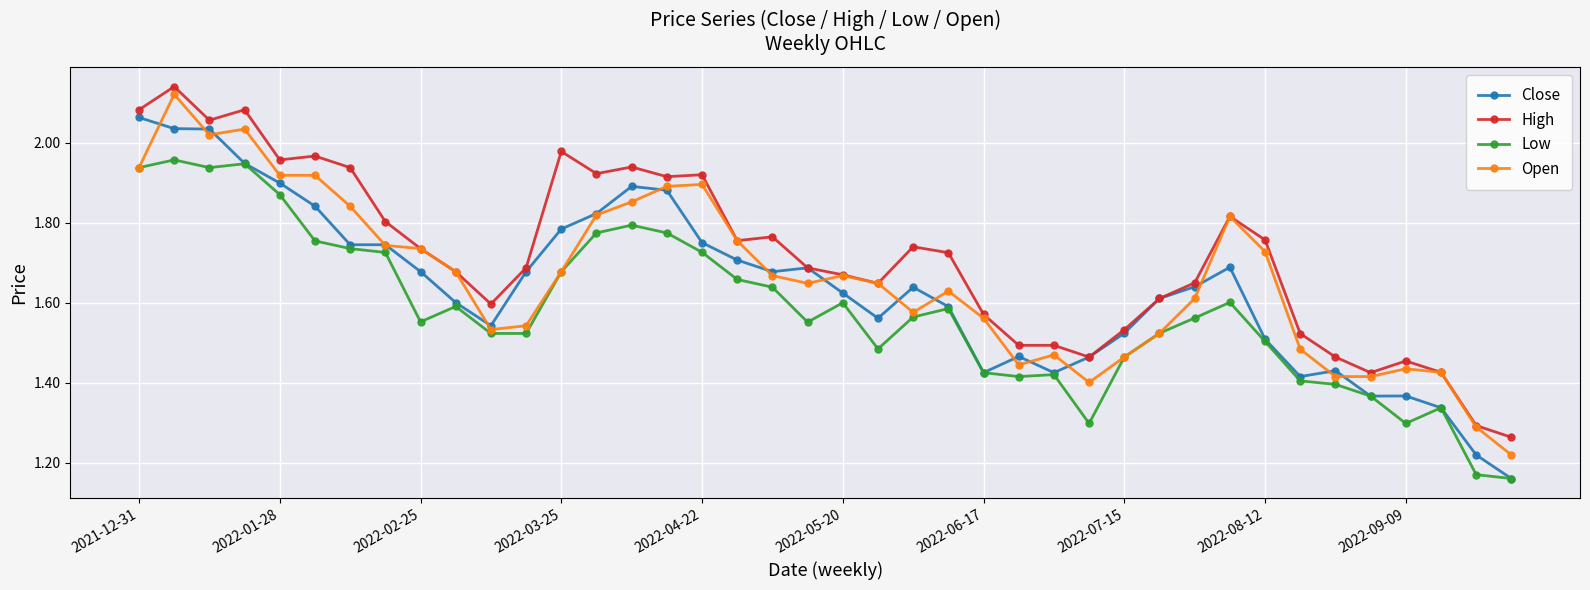

At how many categories does at least one series exceed 1?

40